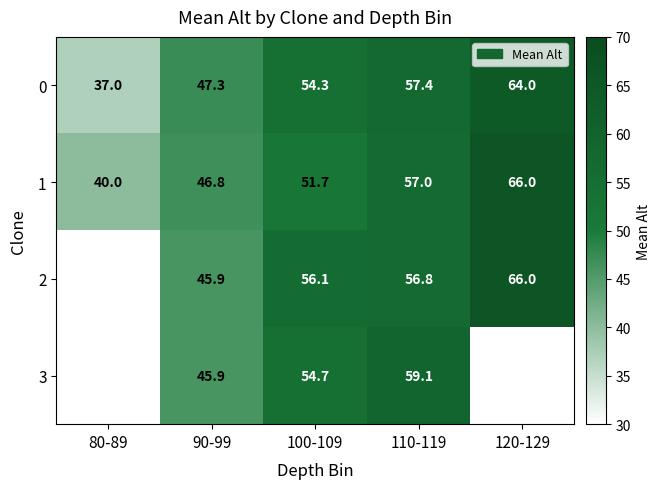

At which label does 0 reach its minimum?

80-89